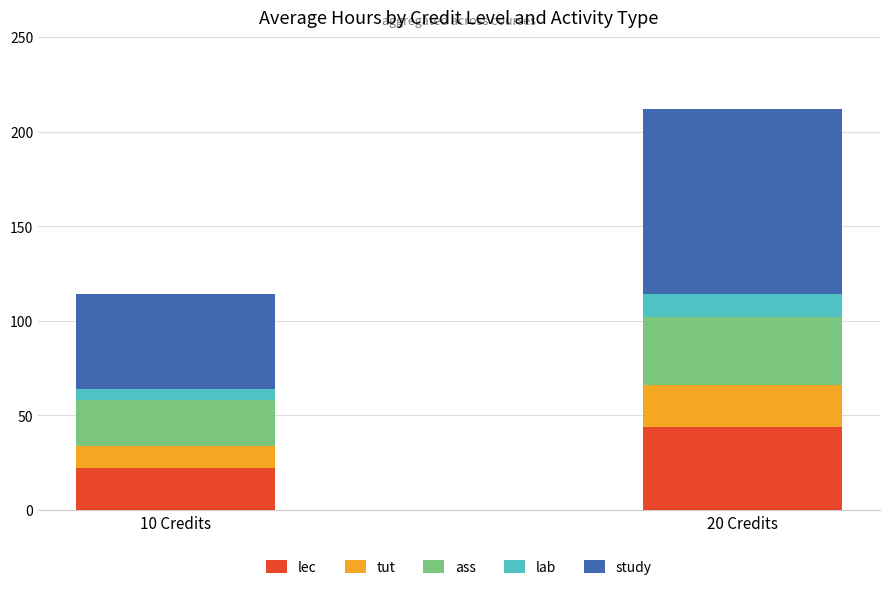

Which category has the highest value in the lec series?

20 Credits